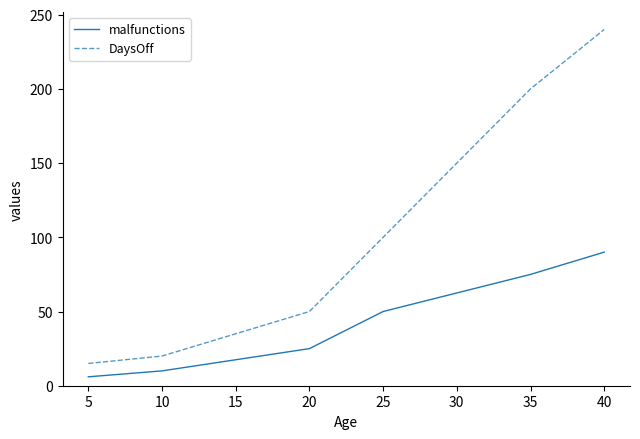

Reading left to right, what are all the values shown in this chart?

malfunctions: 6	10	25	50	75	90
DaysOff: 15	20	50	100	200	240